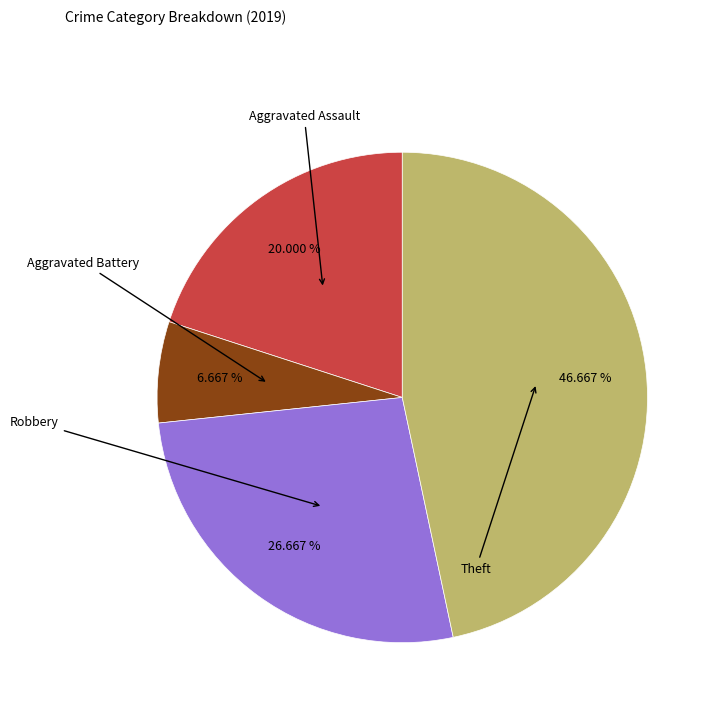

Does any single category account for the majority?

No